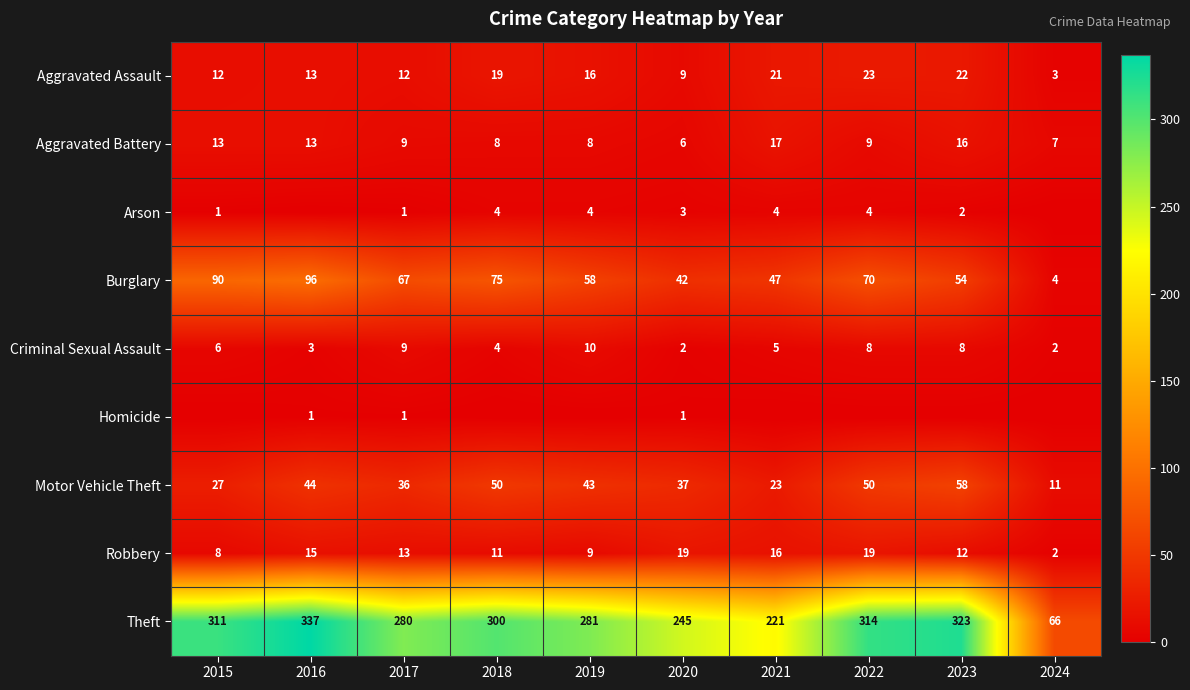

What is the average value of the Robbery series?

12